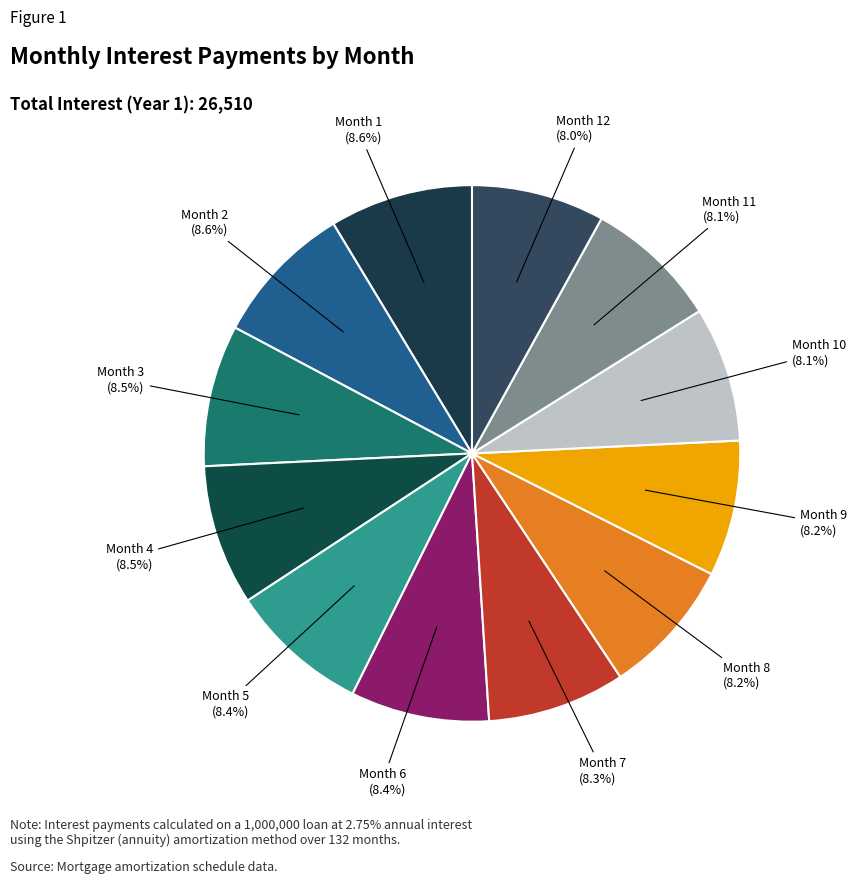

How many slices are in this pie chart?

12